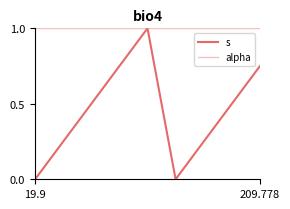

Which series has the largest total across all categories?

alpha